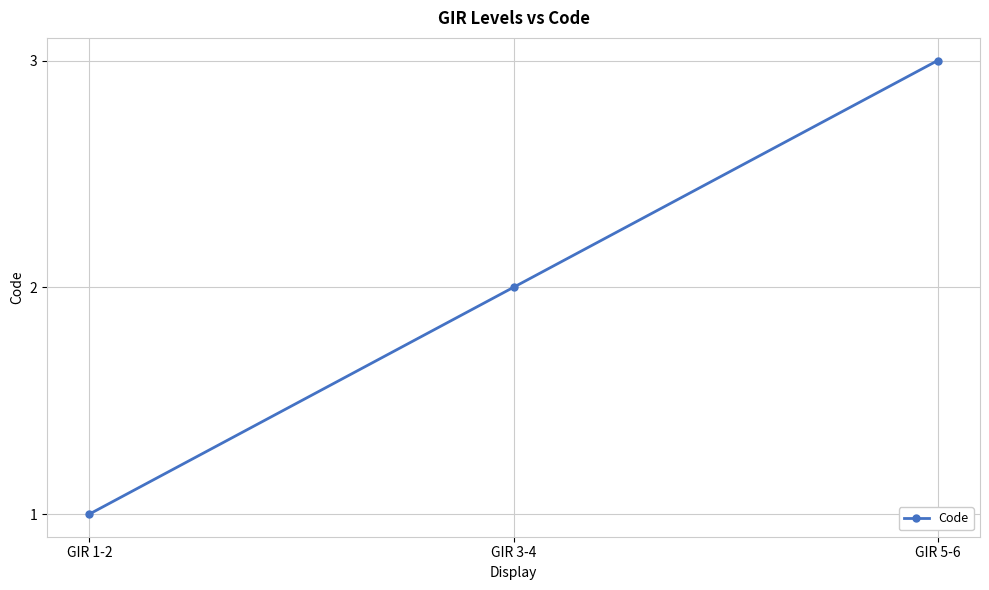

What is the difference between the maximum and second lowest values?

1